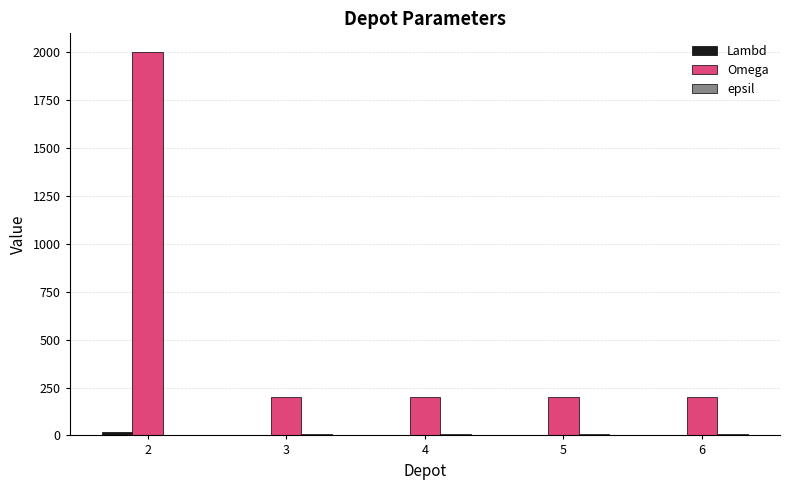

How many groups of bars are there?

5